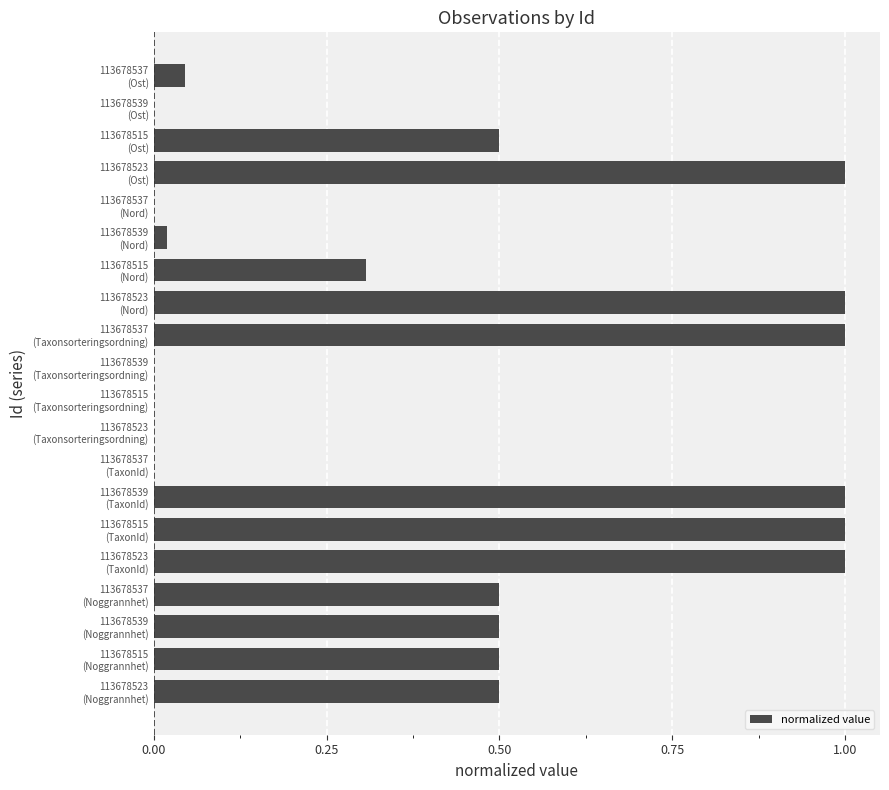

What is the greatest value displayed?

1.0